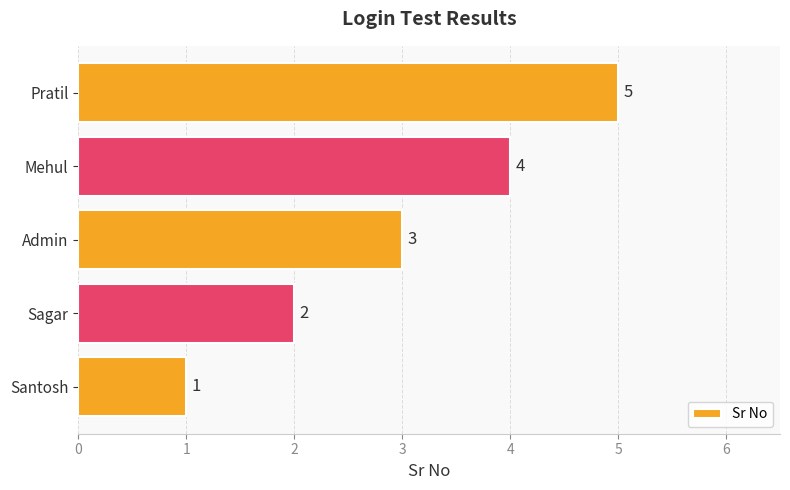

The chart shows a value of 1 at Santosh. True or false?

True